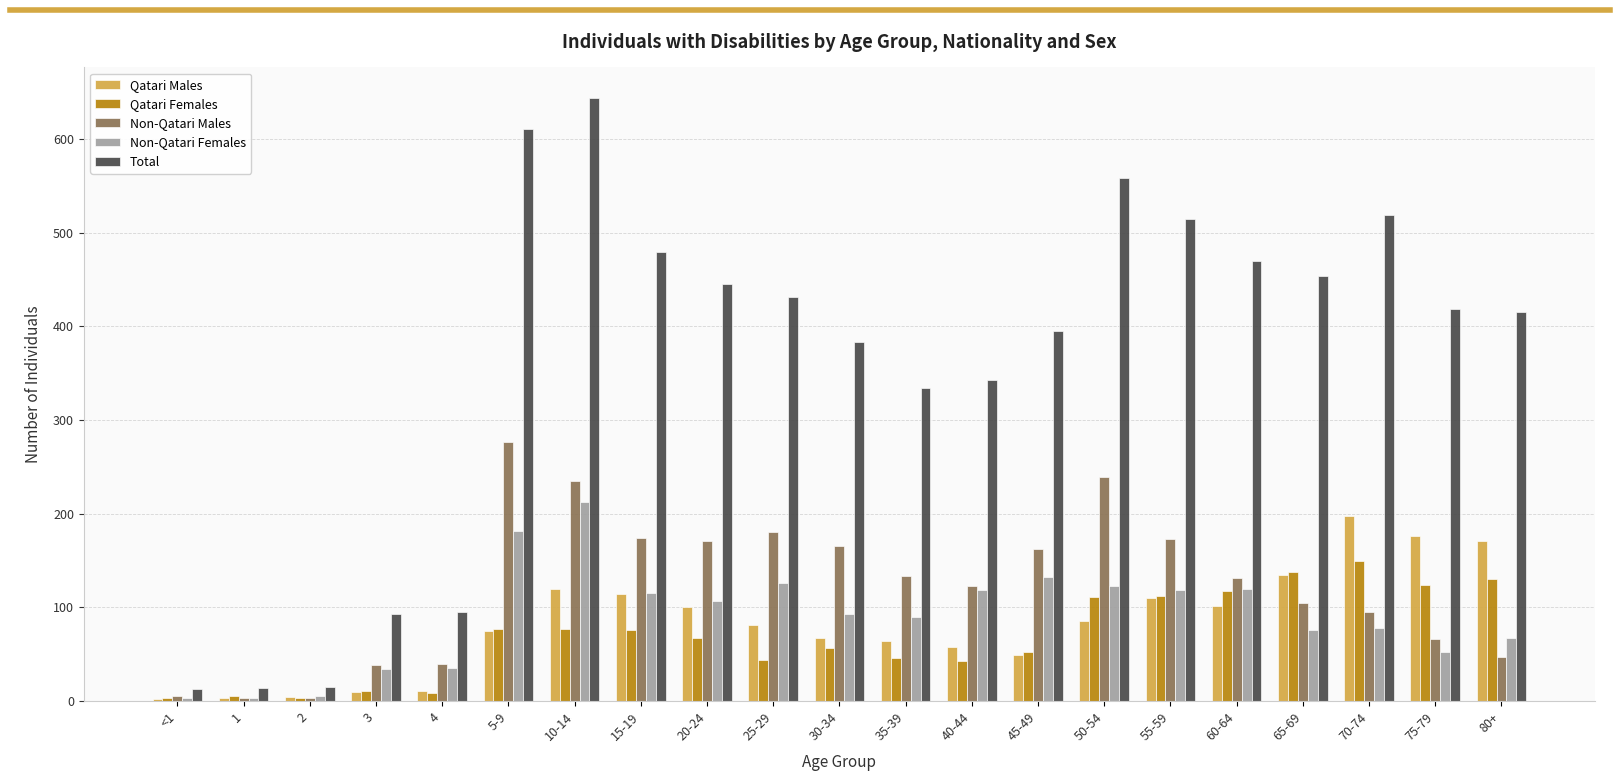

What is the average value of the Non-Qatari Females series?

90